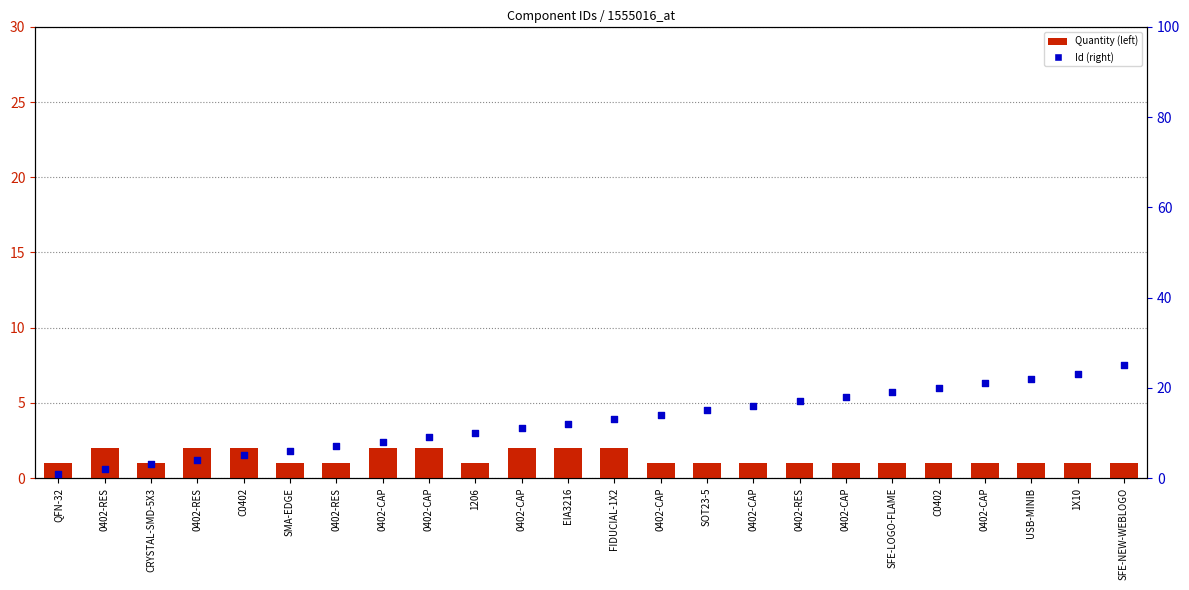

Which series has the largest total across all categories?

Id